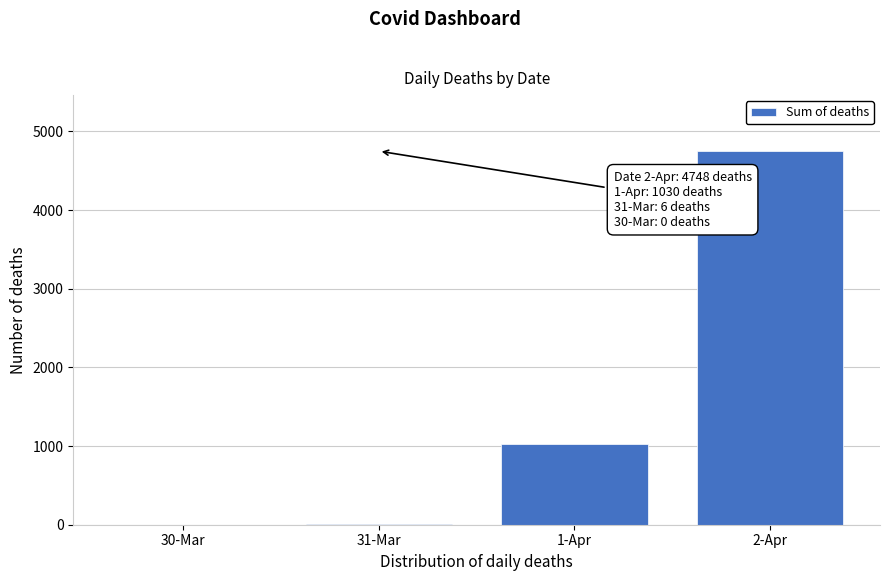

Is it true that the value at 1-Apr is 1030?

True